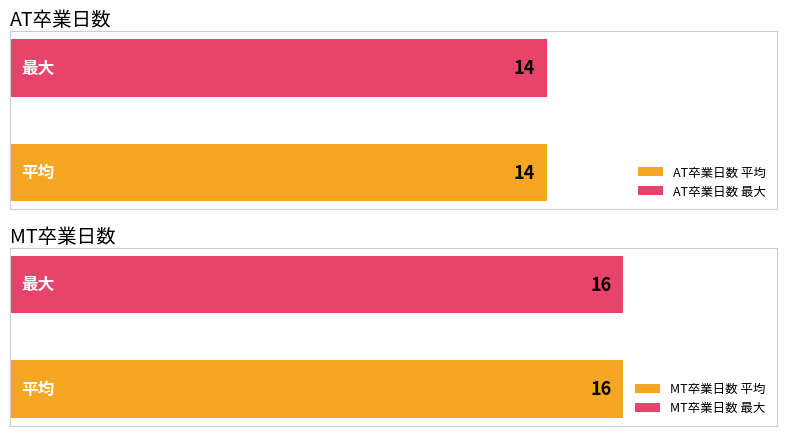

List the series in order of their peak value, highest first.

MT卒業日数, AT卒業日数